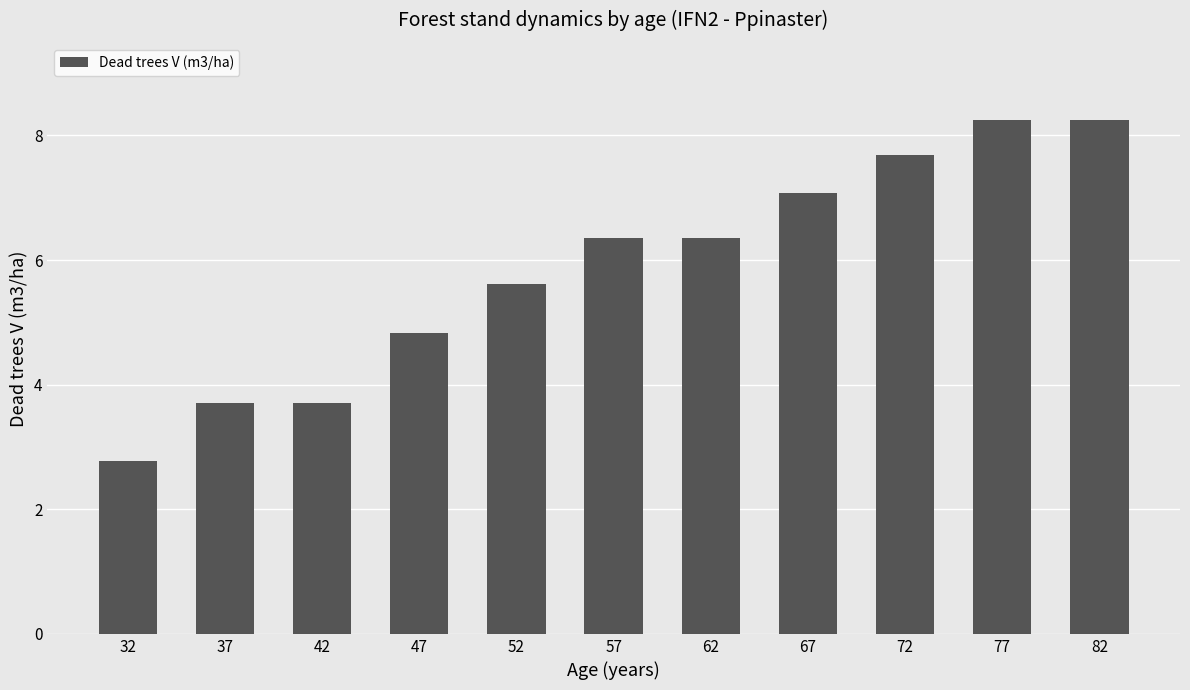

What is the smallest value displayed?

2.8